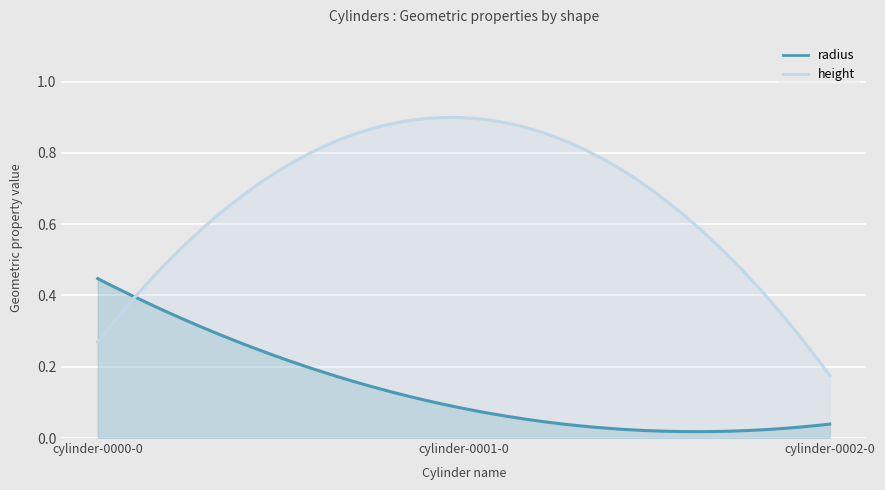

The value of radius at cylinder-0002-0 is 0.1. True or false?

False